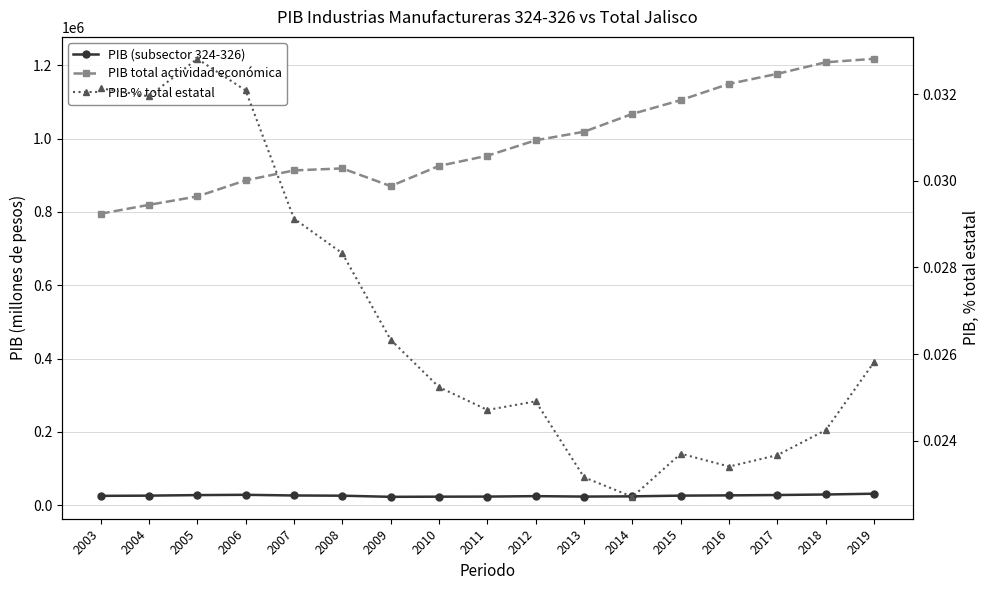

Where is the first local maximum for PIB (subsector 324-326)?

2006